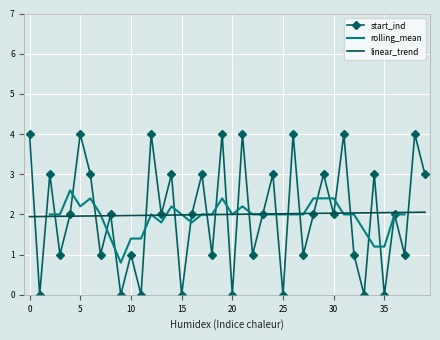

What is the difference between the maximum and minimum values?

4